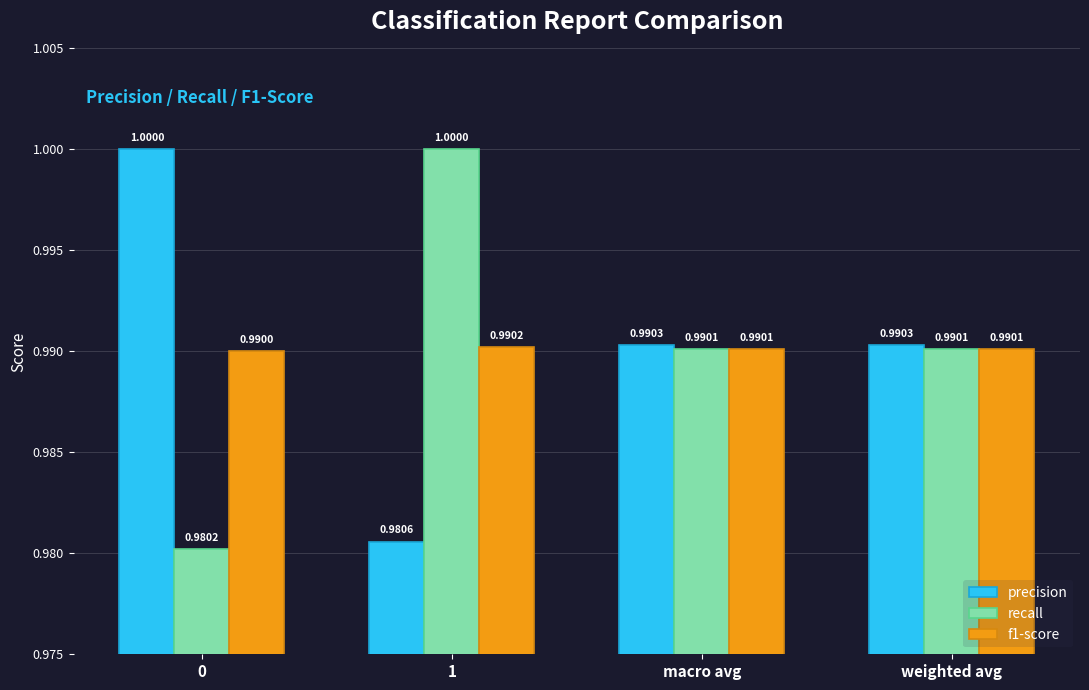

The value of precision at 1 is 1.0. True or false?

True